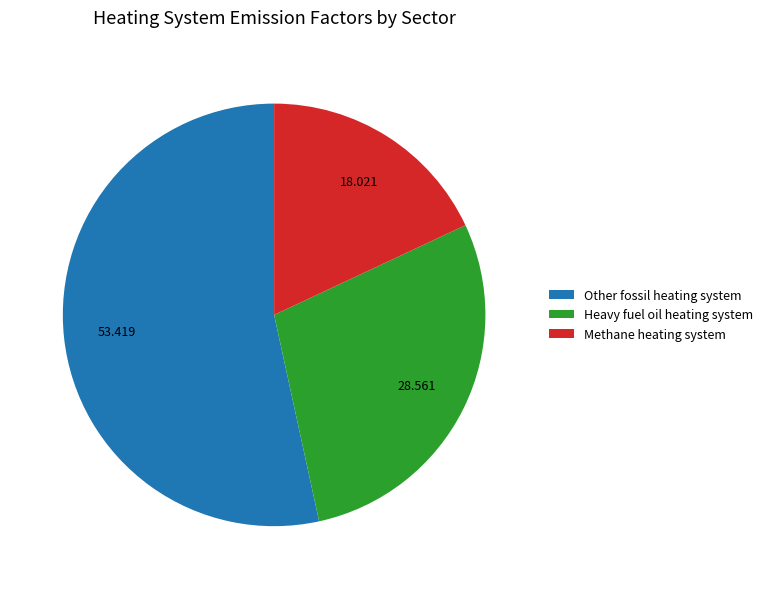

Does any single category account for the majority?

Yes